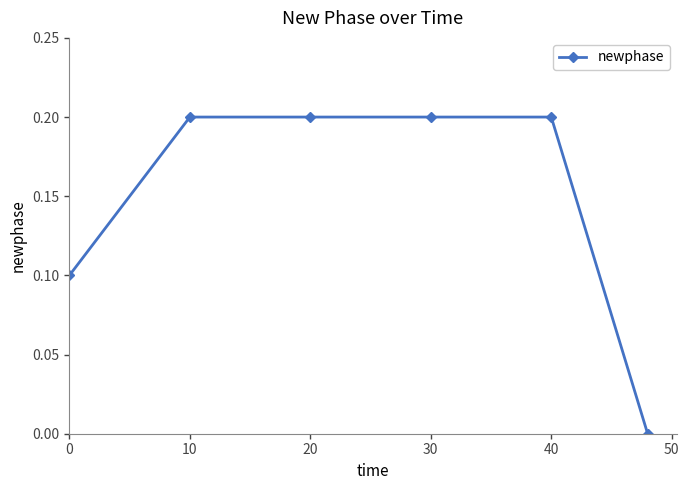

What is the value of the 5th point from the left?

0.2